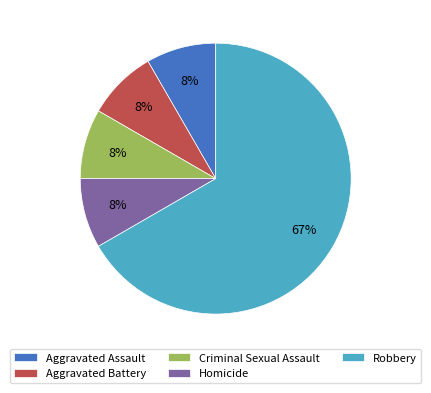

Is there any slice that represents more than half of the pie?

Yes